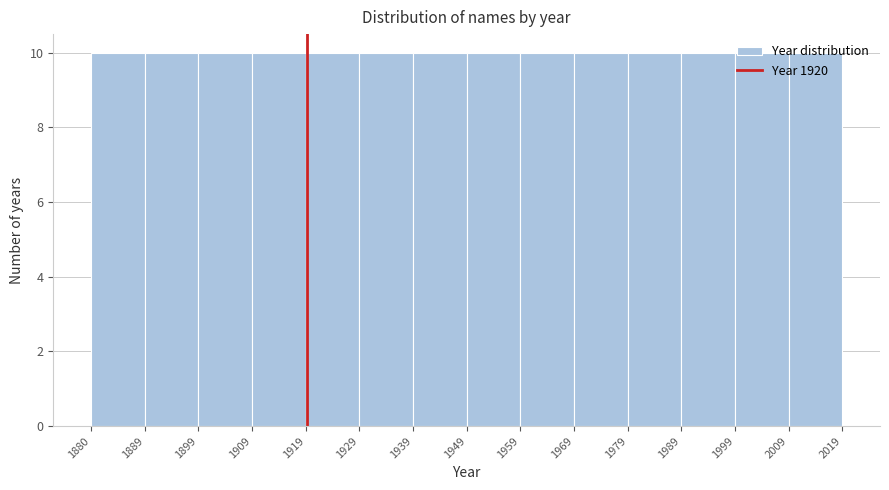

What is the height of the bar covering 1959 to 1969 on the x-axis? The values are not printed on the chart, so give them approximately, as read against the axis.

10